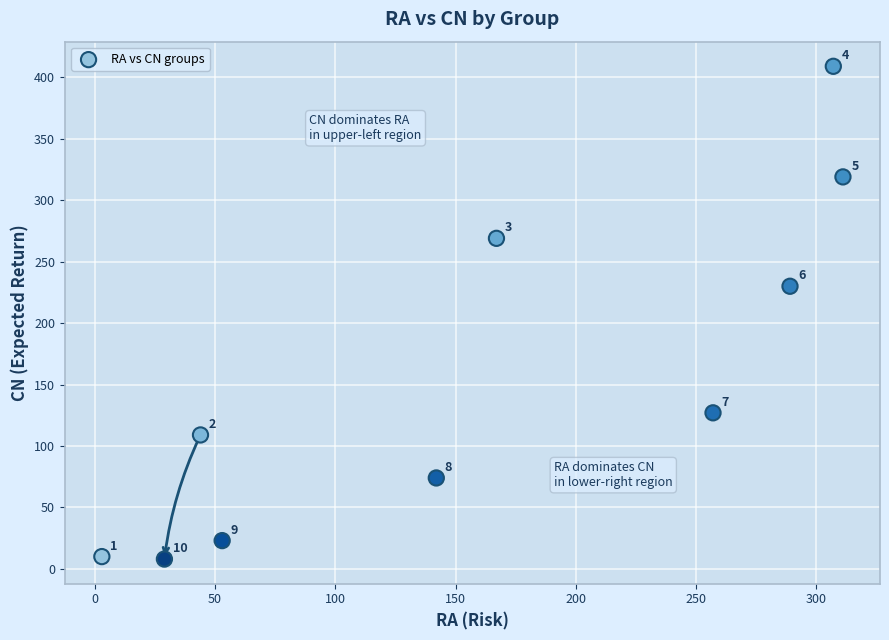

What is the average Y value?

158